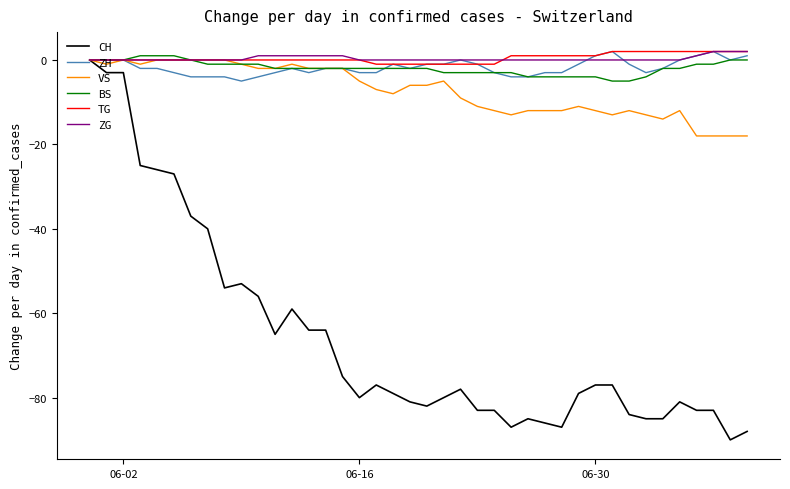

Which series has the widest spread of values?

CH